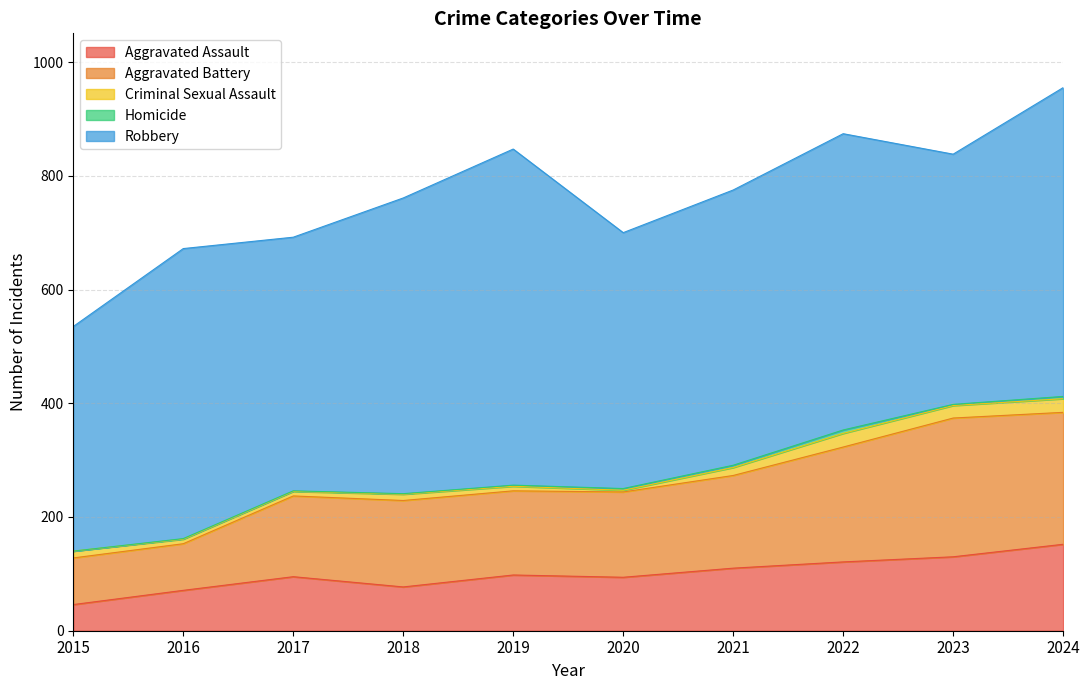

The value of Criminal Sexual Assault at 2023 is 31. True or false?

False